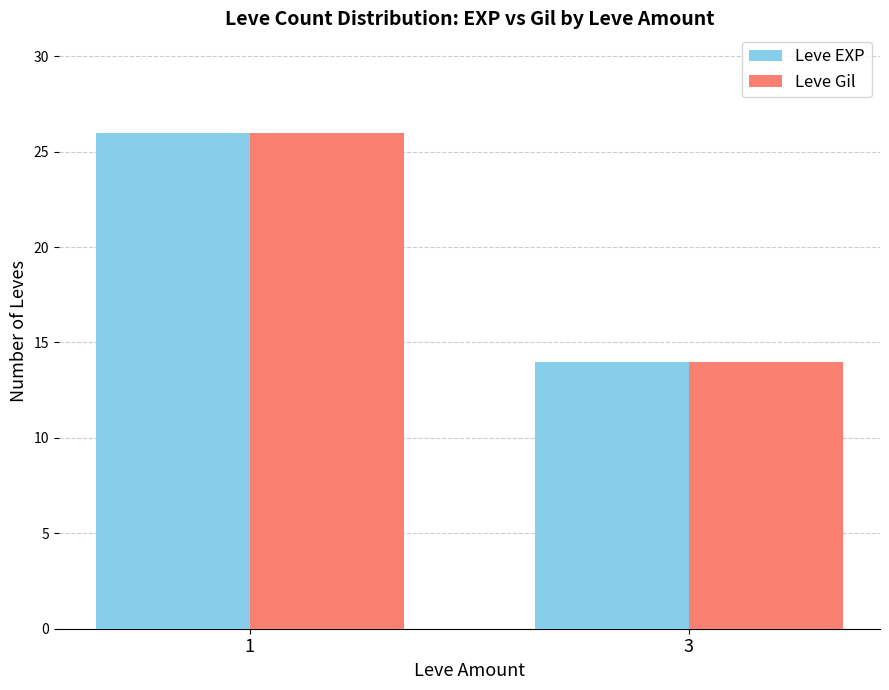

How many Leve Gil values are between 14 and 26?

2